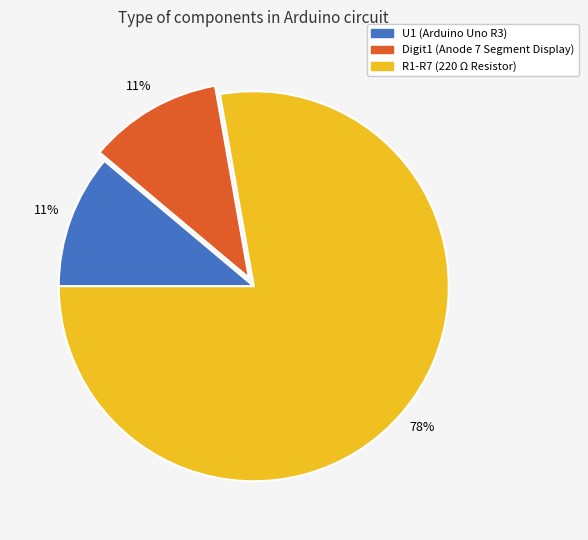

Does any single category account for the majority?

Yes